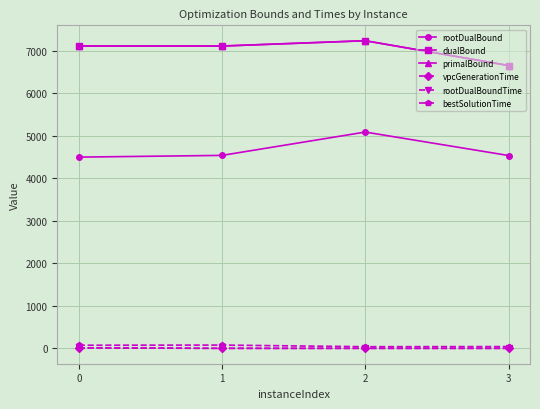

True or false: rootDualBoundTime and primalBound intersect in this chart.

False